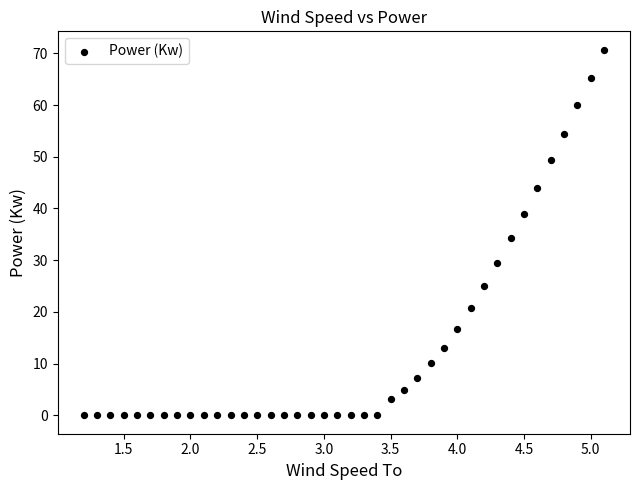

What is the range of Y values (max minus min)?

70.7